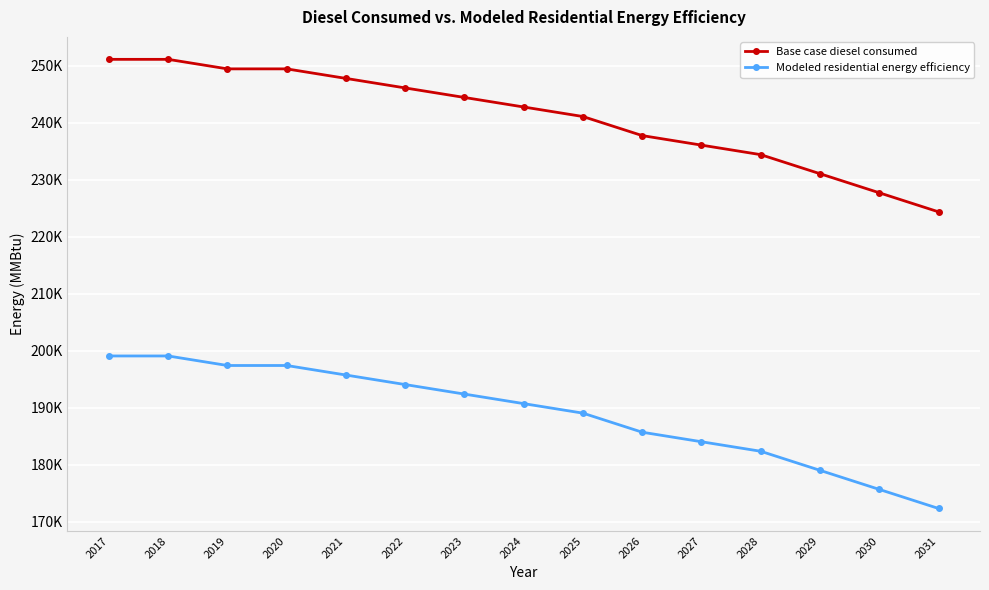

Reading left to right, what are all the values shown in this chart?

Base case diesel consumed: 2017=251126.7	2018=251126.7	2019=249454.8	2020=249454.8	2021=247782.8	2022=246110.8	2023=244438.8	2024=242766.9	2025=241094.9	2026=237750.9	2027=236079.0	2028=234407.0	2029=231063.0	2030=227719.1	2031=224375.1
Modeled residential energy efficiency: 2017=199093.1	2018=199093.1	2019=197421.2	2020=197421.2	2021=195749.2	2022=194077.2	2023=192405.2	2024=190733.3	2025=189061.3	2026=185717.3	2027=184045.4	2028=182373.4	2029=179029.4	2030=175685.5	2031=172341.5